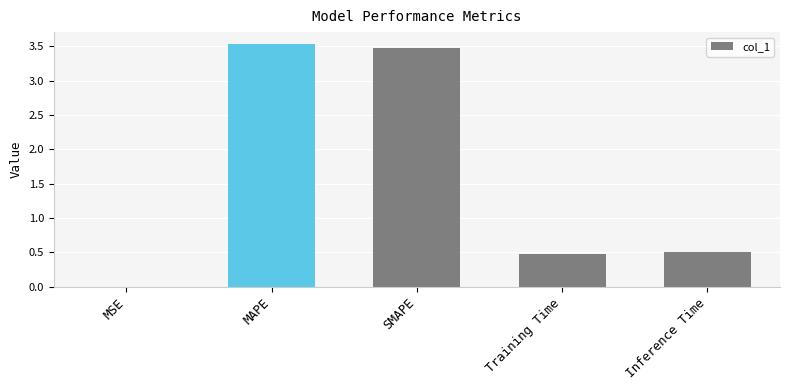

What is the maximum value shown in the chart?

3.5